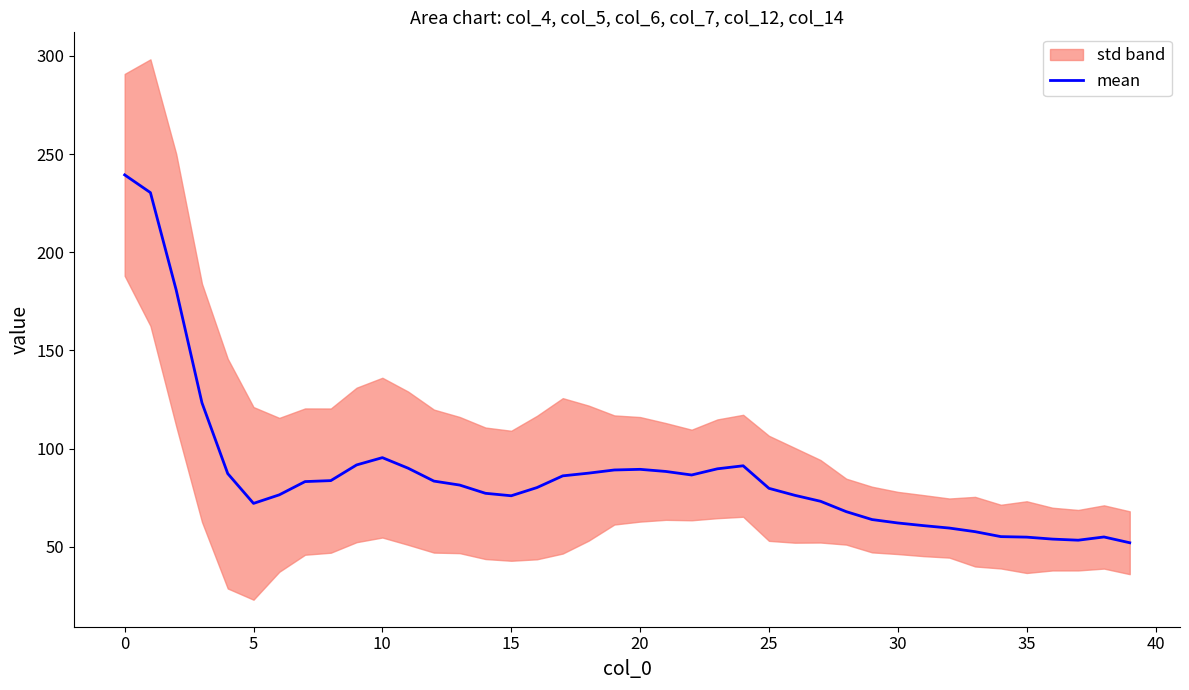

Is it true that mean equals 332.3 at 0?

False